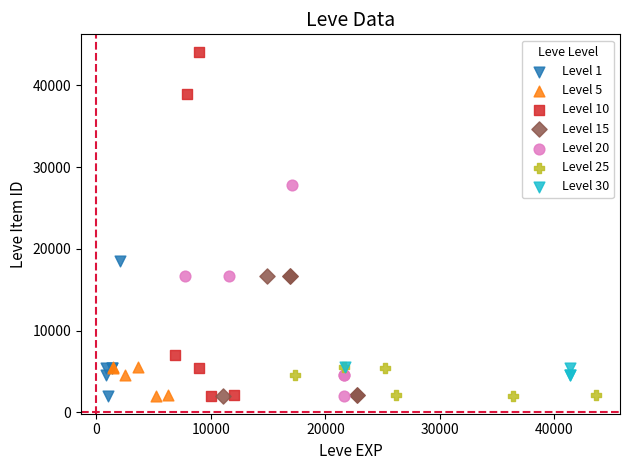

Which series has the widest spread of Y values?

Level 10